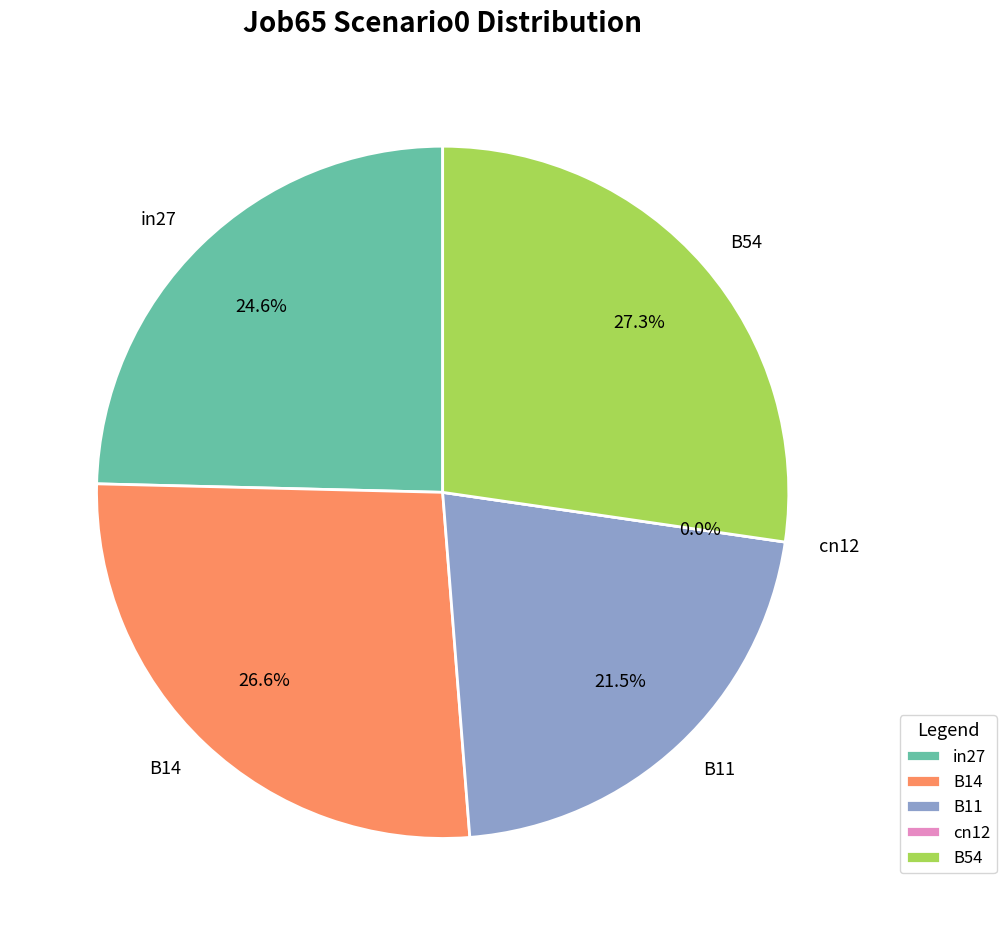

The B54 slice represents 27% of the pie. True or false?

True